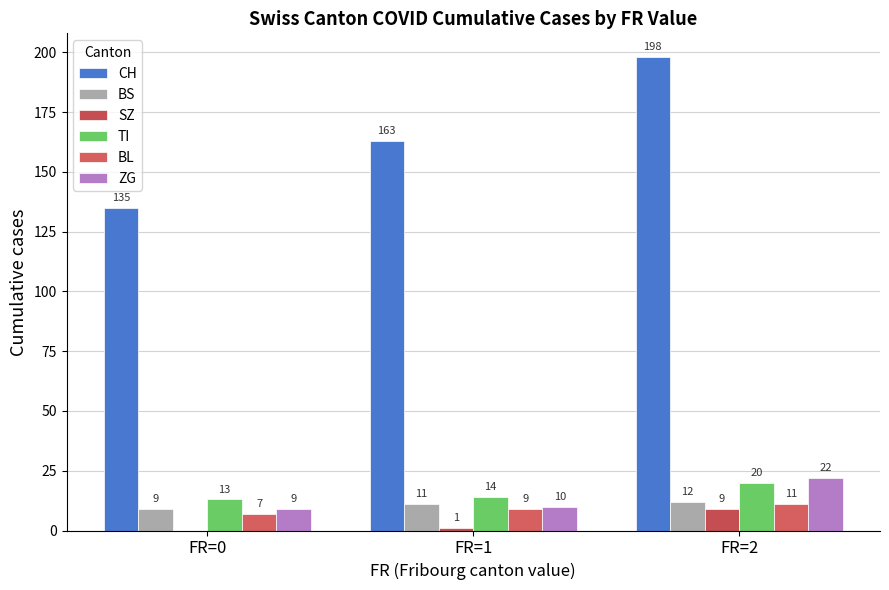

How many groups of bars are there?

3